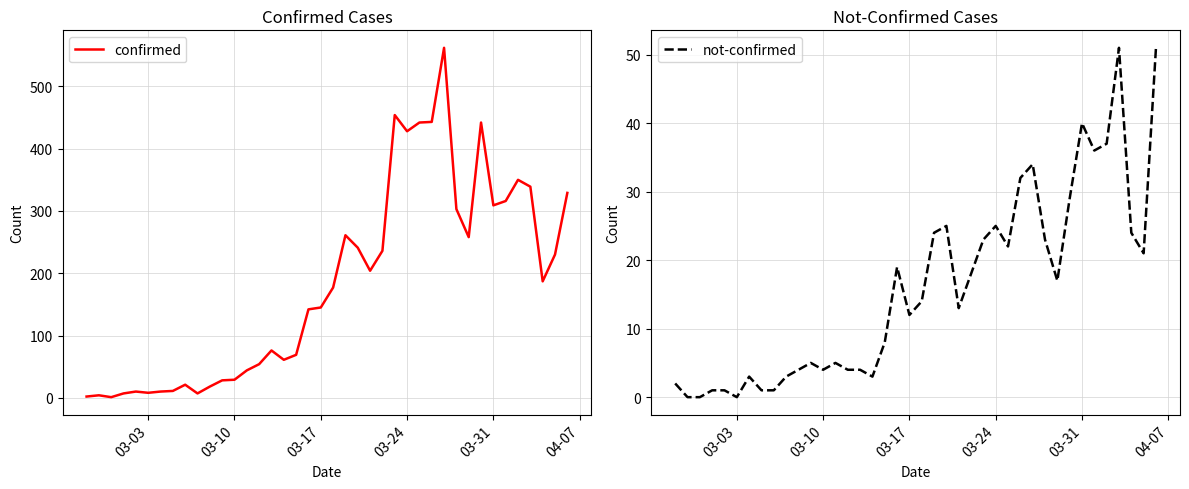

What is the greatest value displayed?

562